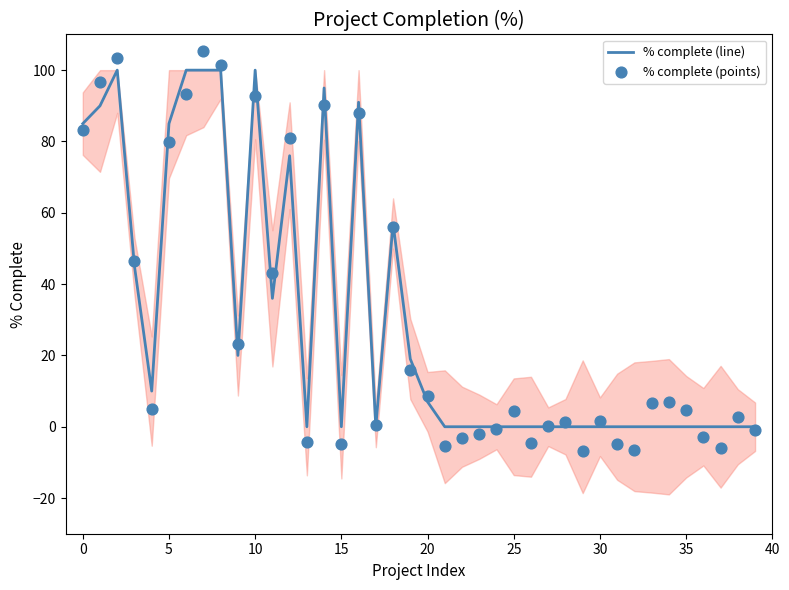

Which series contains the highest Y value?

% complete (points)